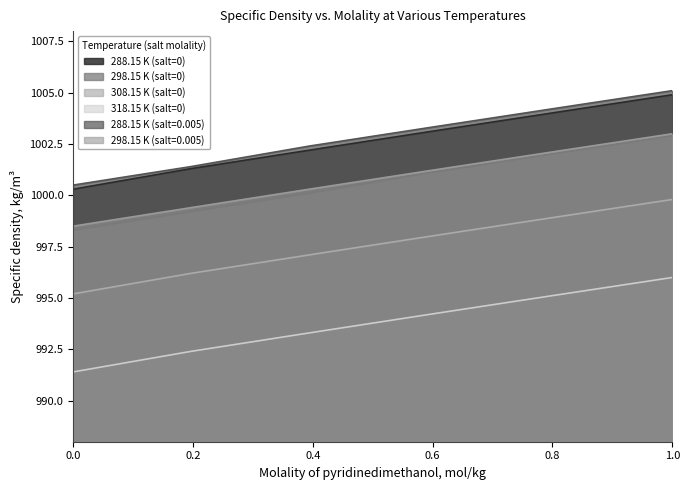

List the series in order of their peak value, lowest first.

318.15 K (salt=0), 308.15 K (salt=0), 298.15 K (salt=0), 298.15 K (salt=0.005), 288.15 K (salt=0), 288.15 K (salt=0.005)